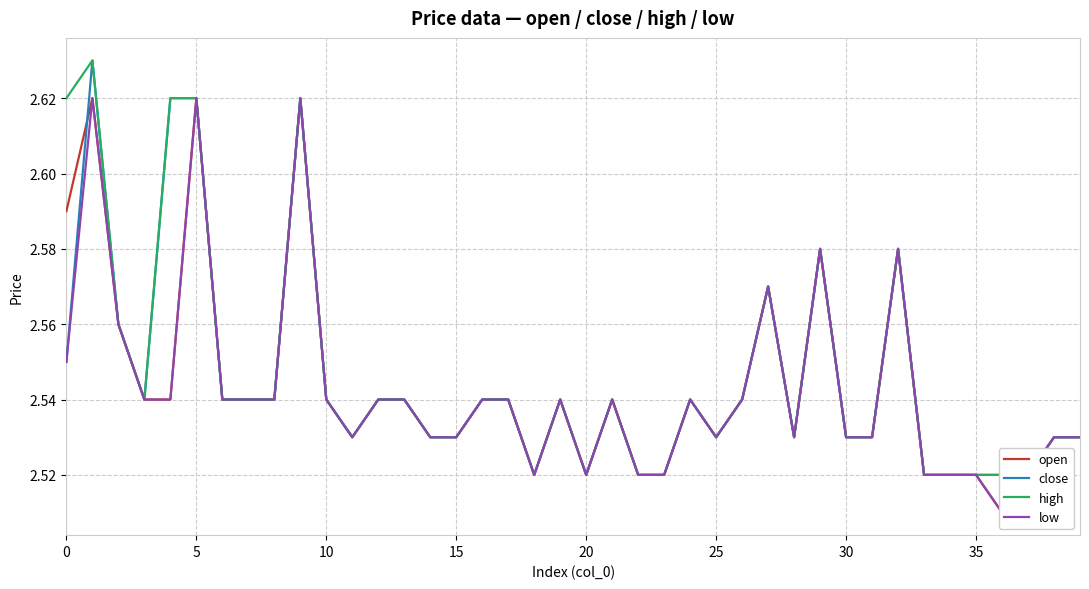

What is the difference between the second highest and minimum values in the high series?

0.1